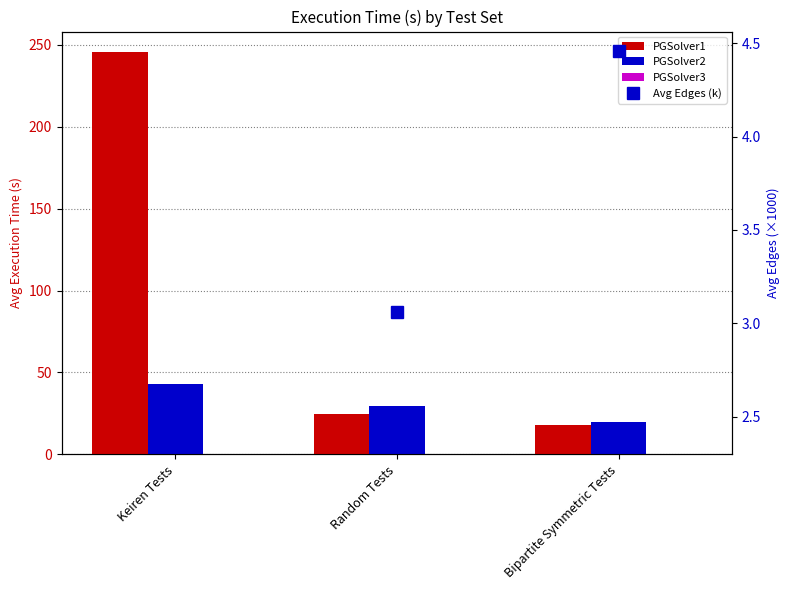

What is the approximate value of Avg Edges (k) at Bipartite Symmetric Tests?

4.5